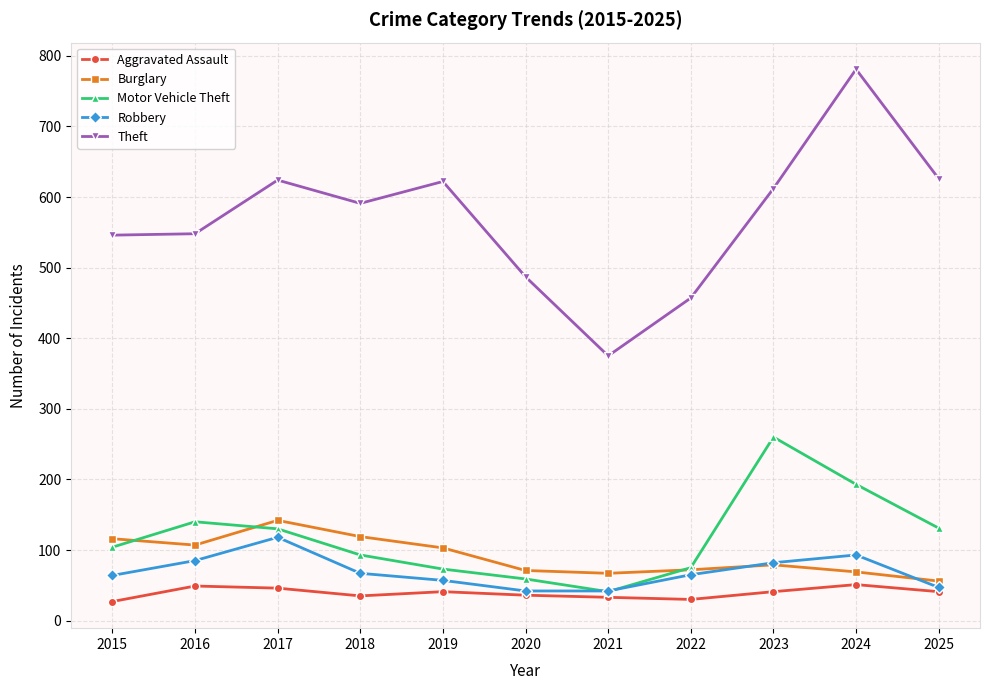

True or false: Theft and Motor Vehicle Theft cross at least once.

False